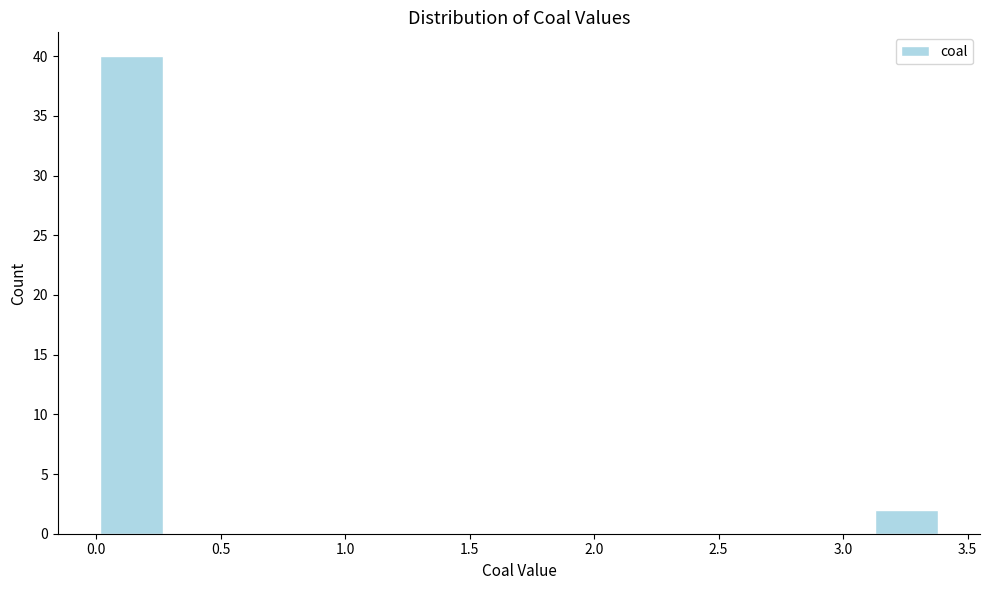

Reading left to right, transcribe this chart: for each bar, give the range it covers on the x-axis and its height. Neither the bar edges nor the heights are printed on the chart, so give them approximately, as read against the axes.

0.00 to 0.30: 40
0.30 to 0.55: 0
0.55 to 0.85: 0
0.85 to 1.15: 0
1.15 to 1.40: 0
1.40 to 1.70: 0
1.70 to 2.00: 0
2.00 to 2.25: 0
2.25 to 2.55: 0
2.55 to 2.85: 0
2.85 to 3.10: 0
3.10 to 3.40: 2